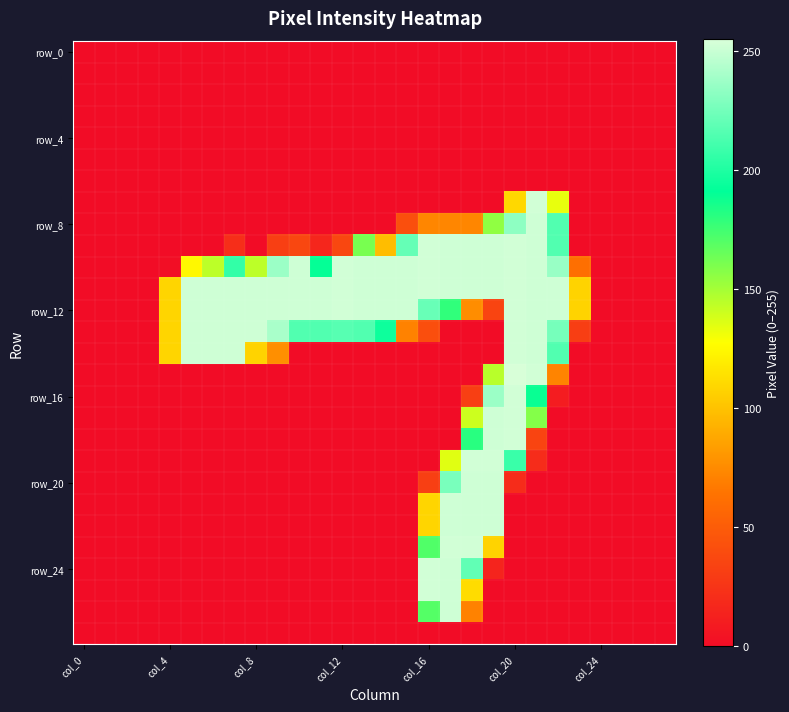

Which category has the lowest value across all series?

col_0